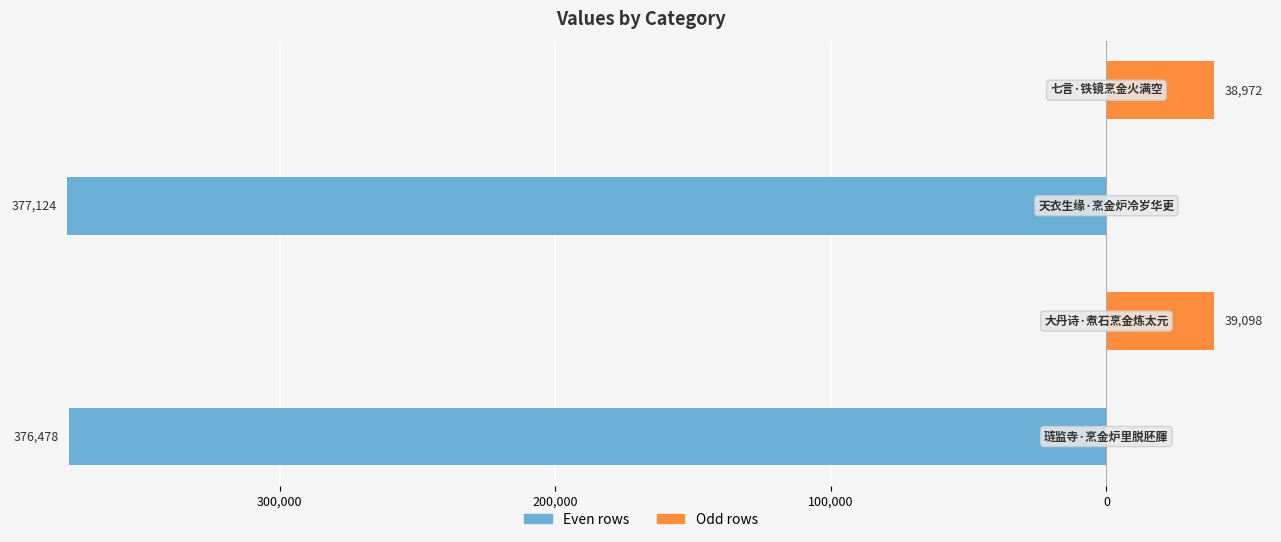

Between 400,000 and 200,000, which series saw the biggest shift?

col_0 (even rows)